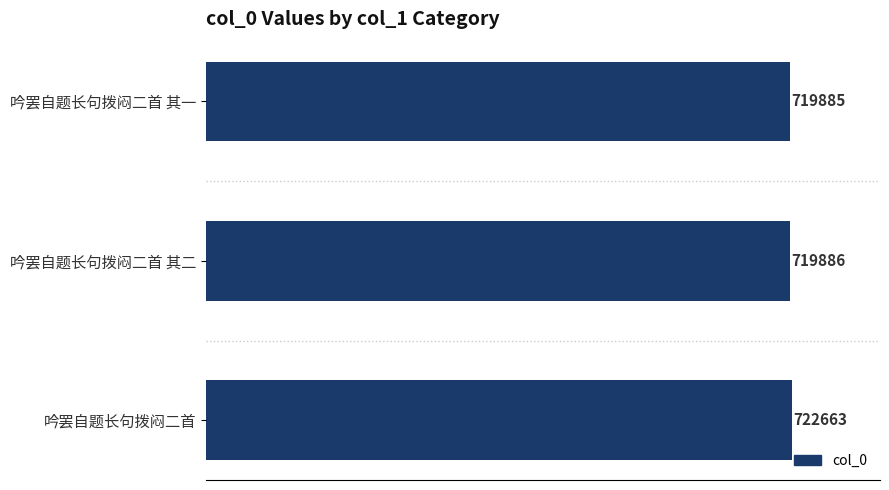

List the labels in order of value, smallest first.

吟罢自题长句拨闷二首 其一, 吟罢自题长句拨闷二首 其二, 吟罢自题长句拨闷二首